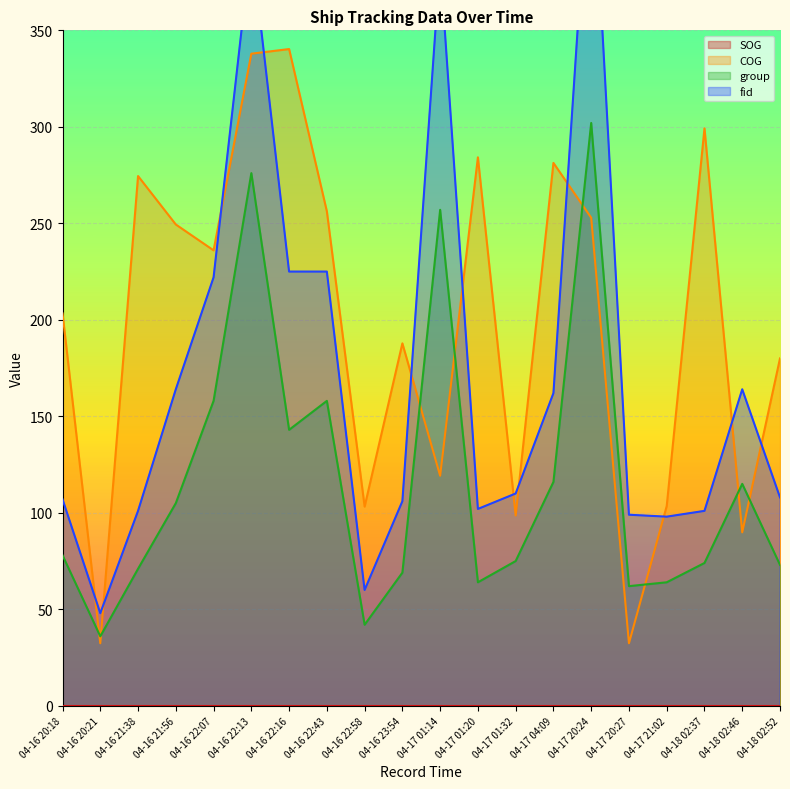

How many data points does each series have?

20